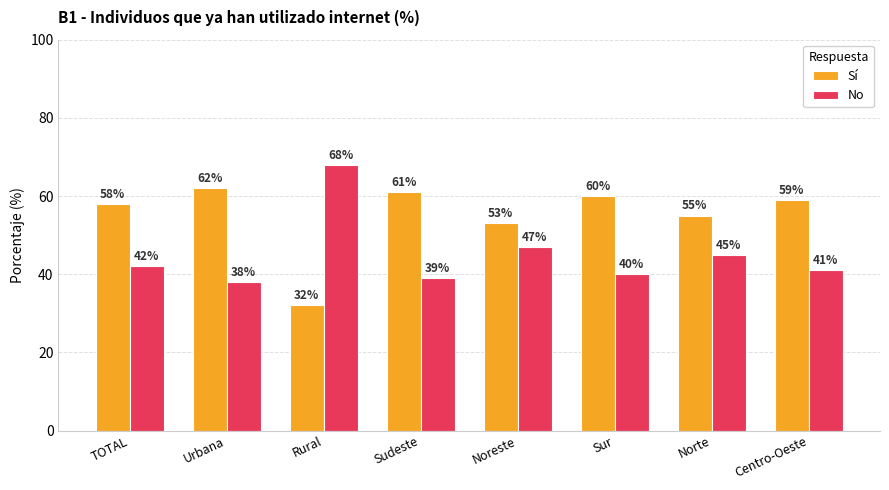

Reading left to right, list all the values displayed in this chart.

Sí: 58	62	32	61	53	60	55	59
No: 42	38	68	39	47	40	45	41